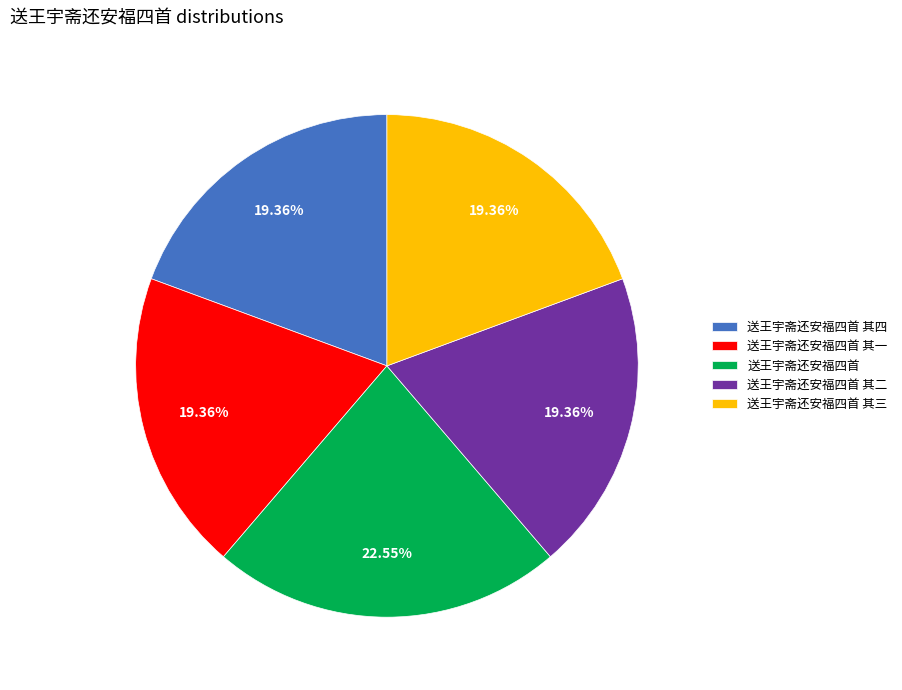

Does 送王宇斋还安福四首 其三 account for over 50% of the chart?

No